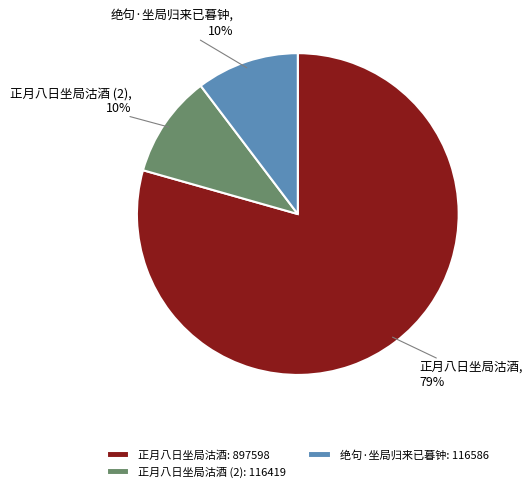

Is it true that 绝句·坐局归来已暮钟: 116586 is 10% of the pie?

True